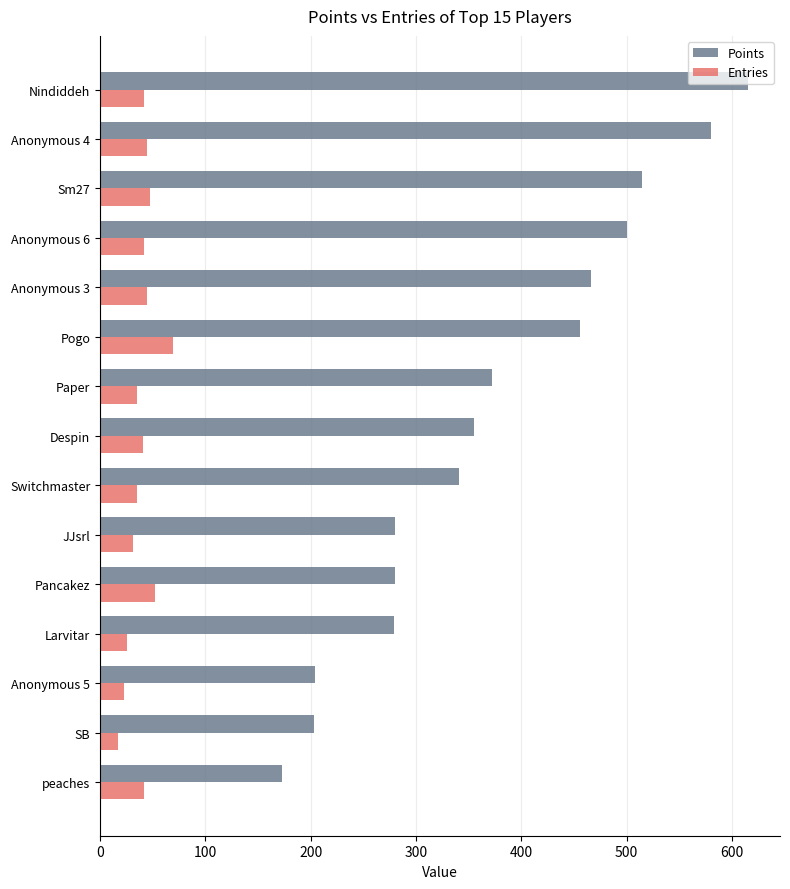

Which series has the widest spread of values?

Points